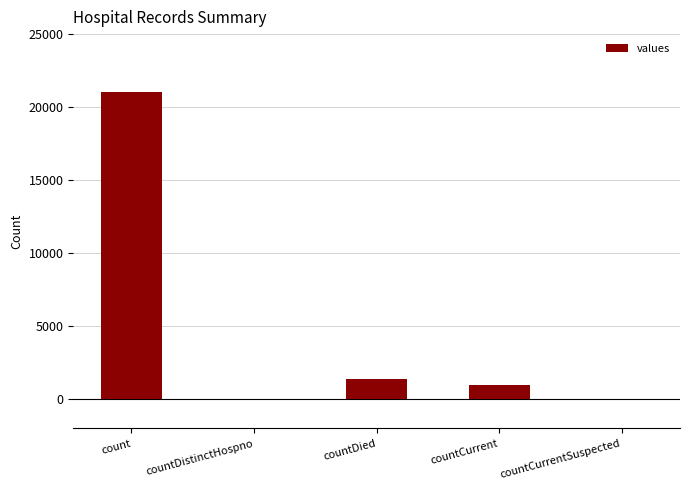

What is the difference between the values at countCurrent and countCurrentSuspected?

1006